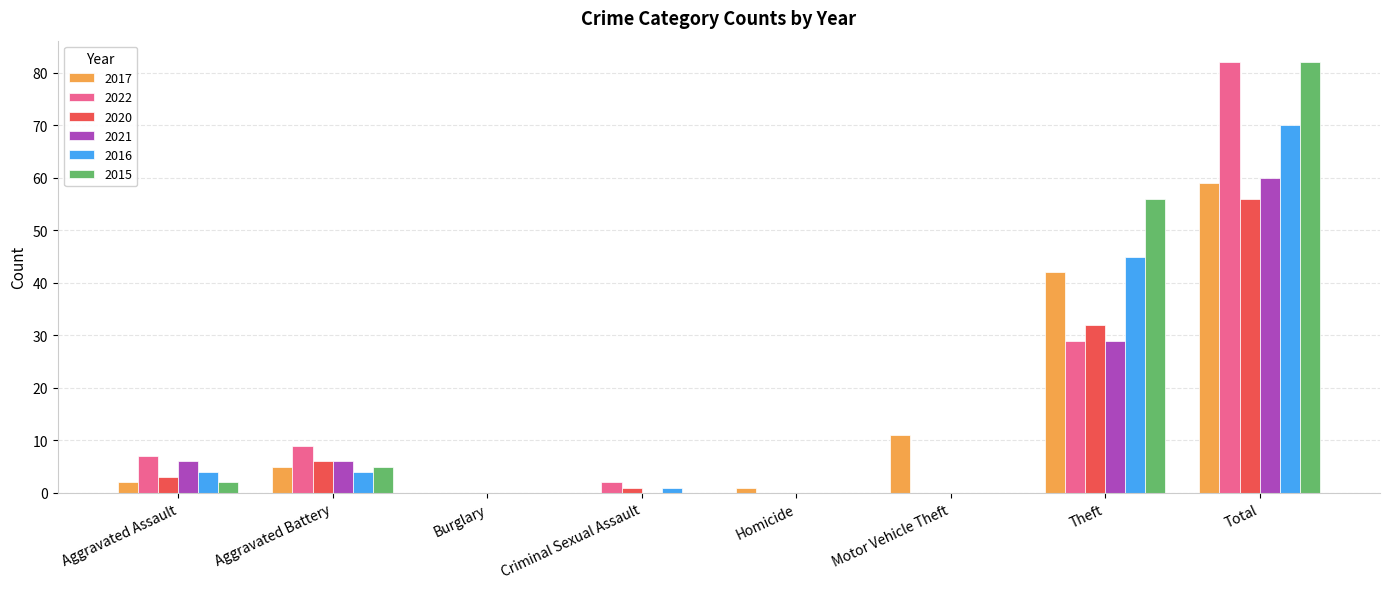

What is the highest value of the 2015 series?

82